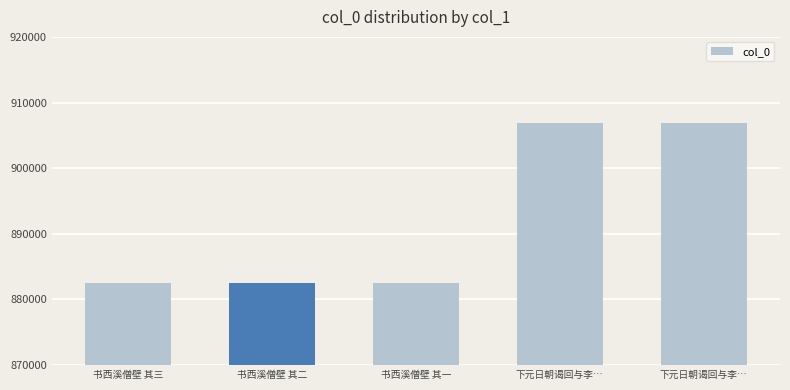

What is the sum of the values at 书西溪僧壁 其二 and 书西溪僧壁 其一?

1765169